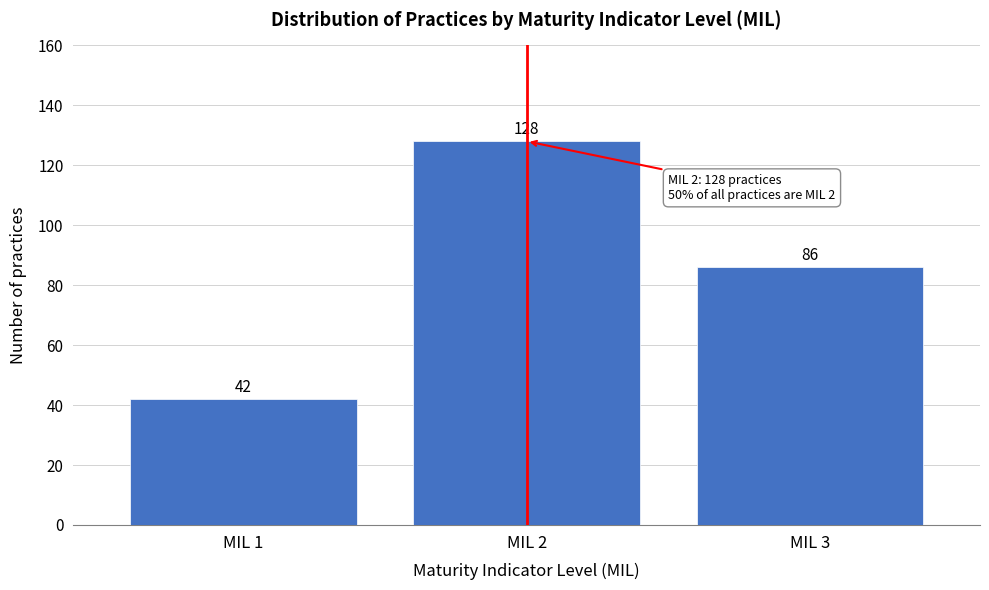

Reading right to left, transcribe all the data shown in this chart.

86	128	42